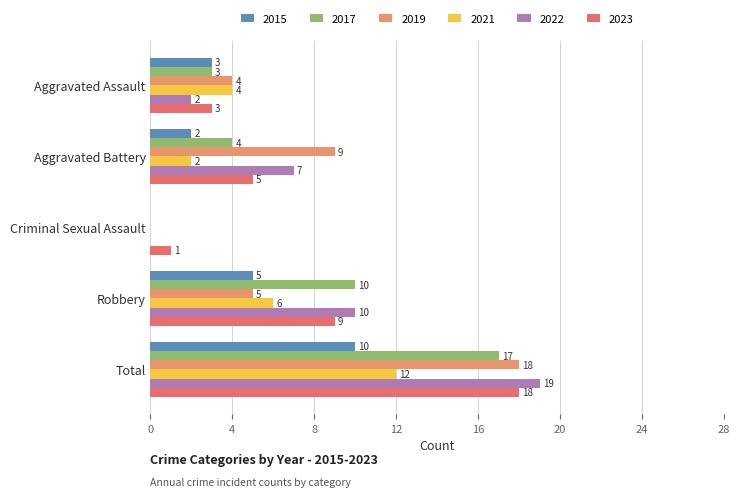

Between Aggravated Battery and Robbery, which series saw the biggest shift?

2017